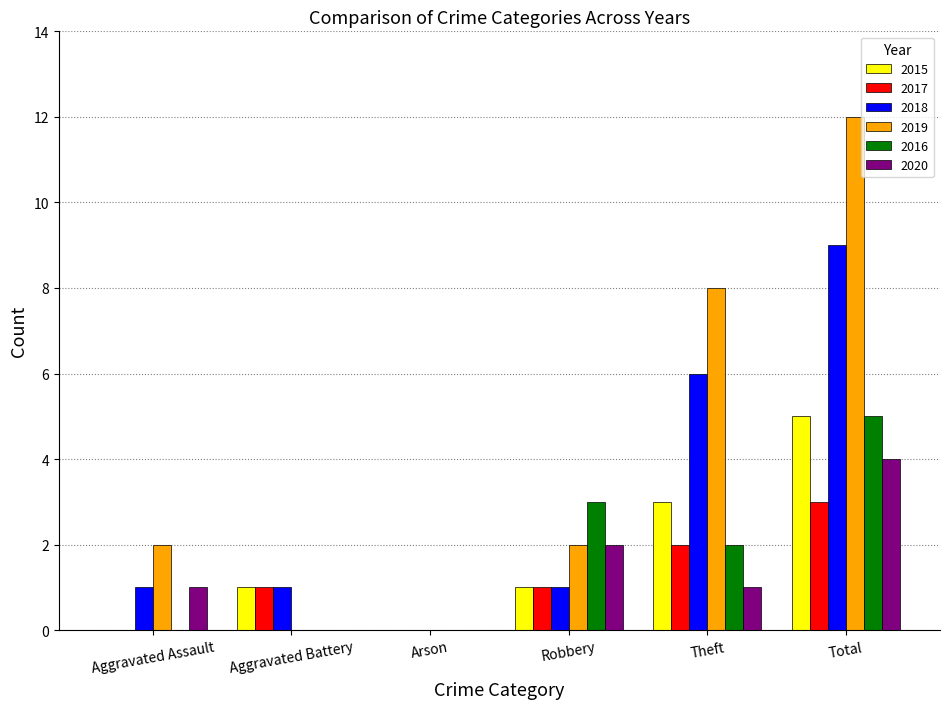

How many categories are shown in the chart?

6